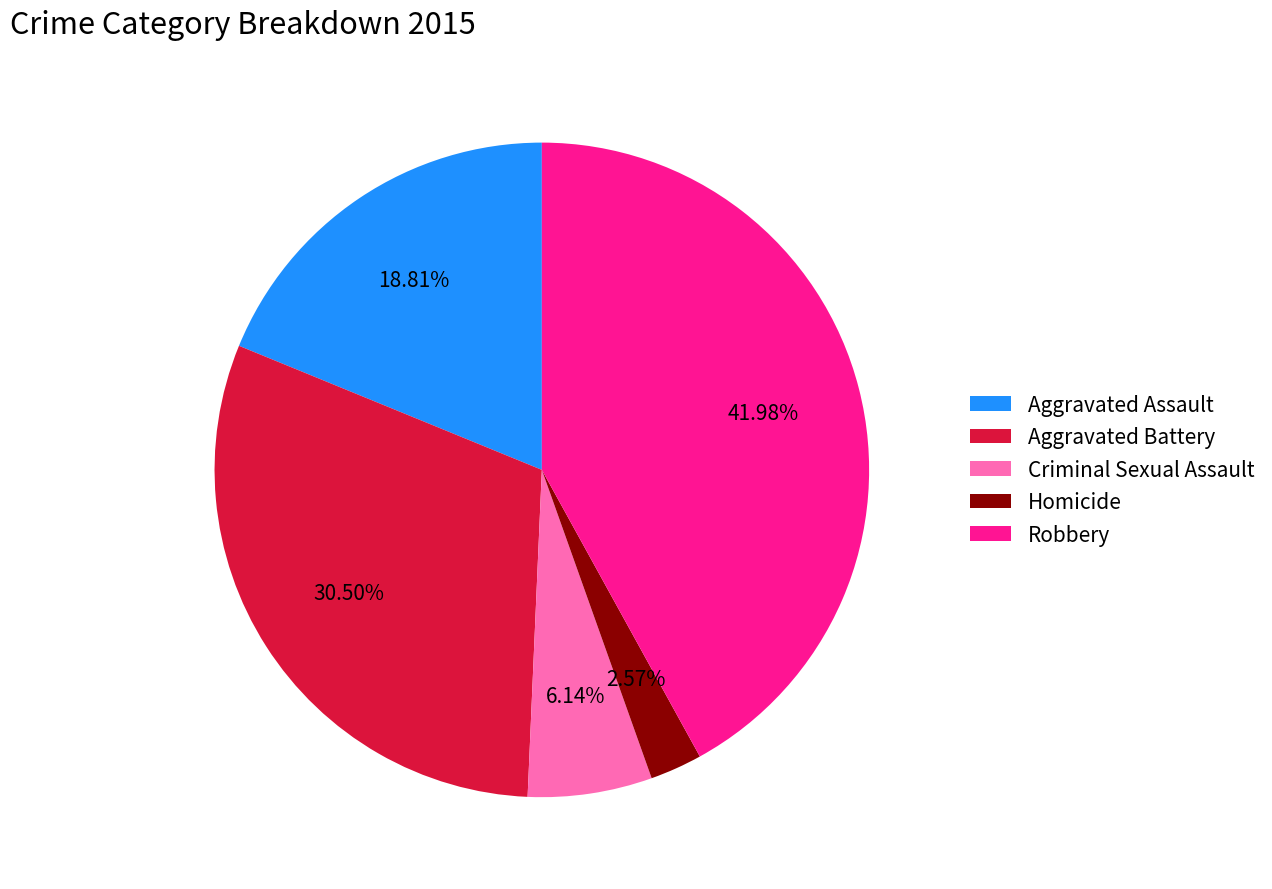

To the nearest percent, what percentage of the pie is Robbery?

42%